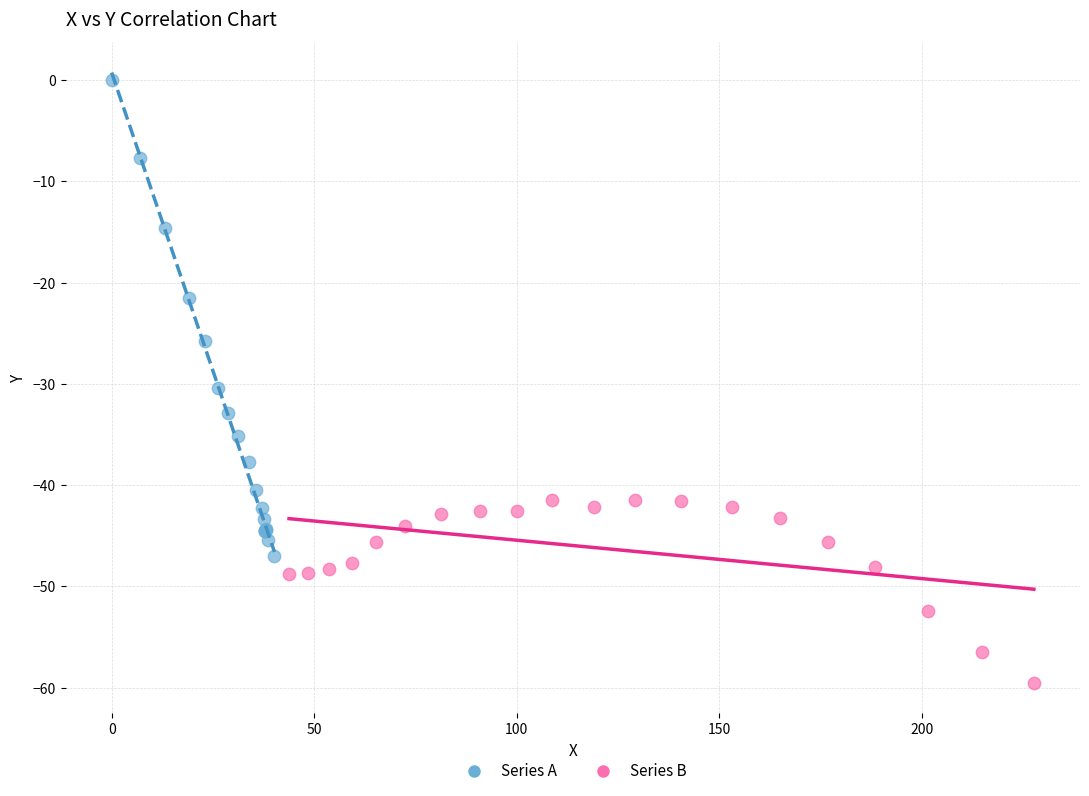

What are all the series names shown in the legend?

Series A, Series B